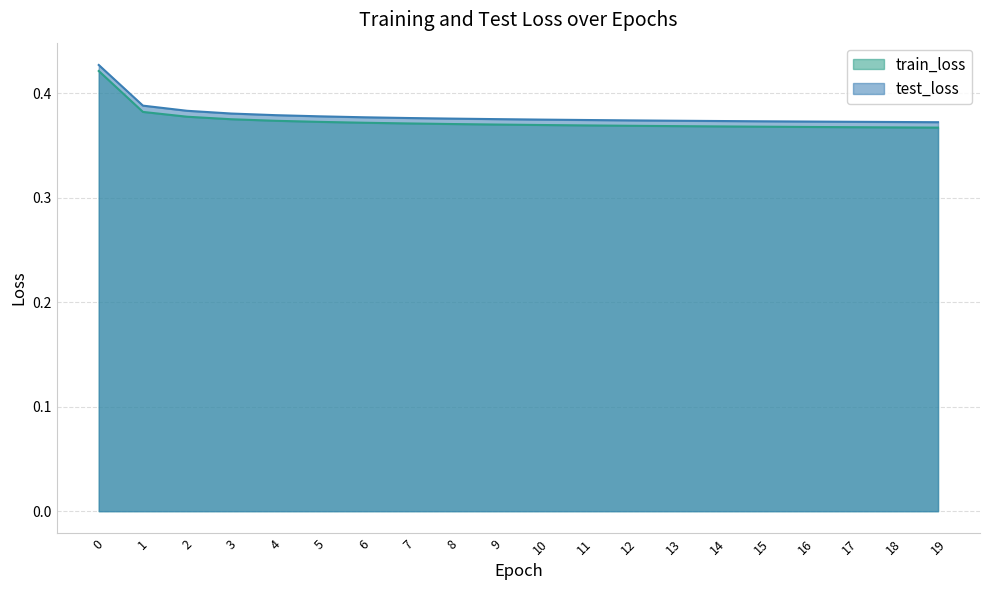

True or false: train_loss and test_loss cross at least once.

False